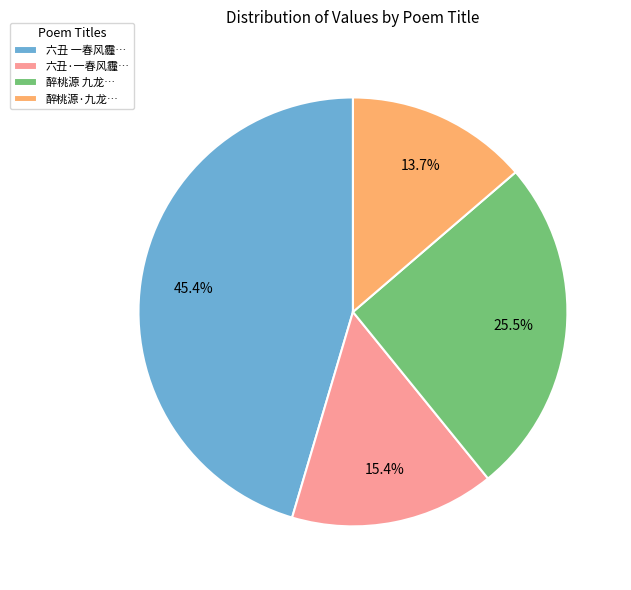

Is there any slice that represents more than half of the pie?

No